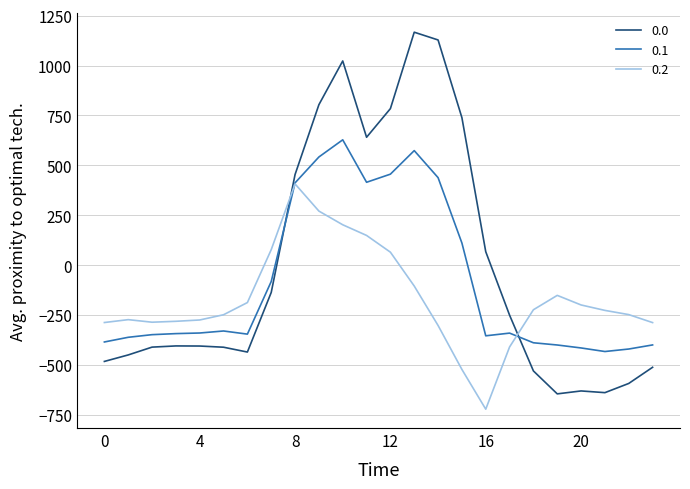

List the series in order of their peak value, lowest first.

0.2, 0.1, 0.0